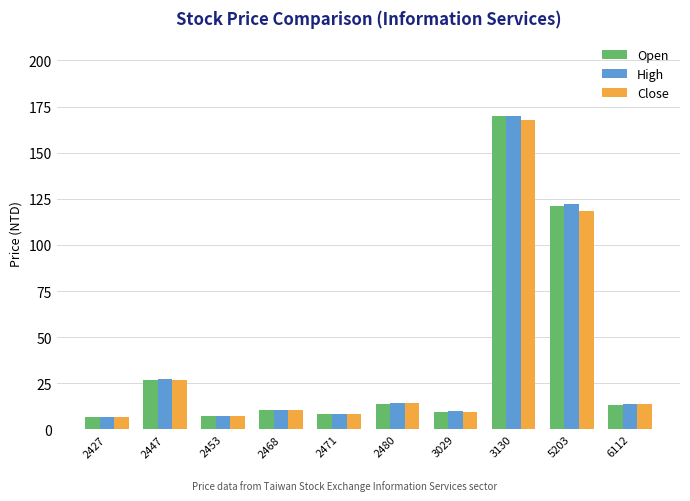

What is the sum of all High values?

391.0